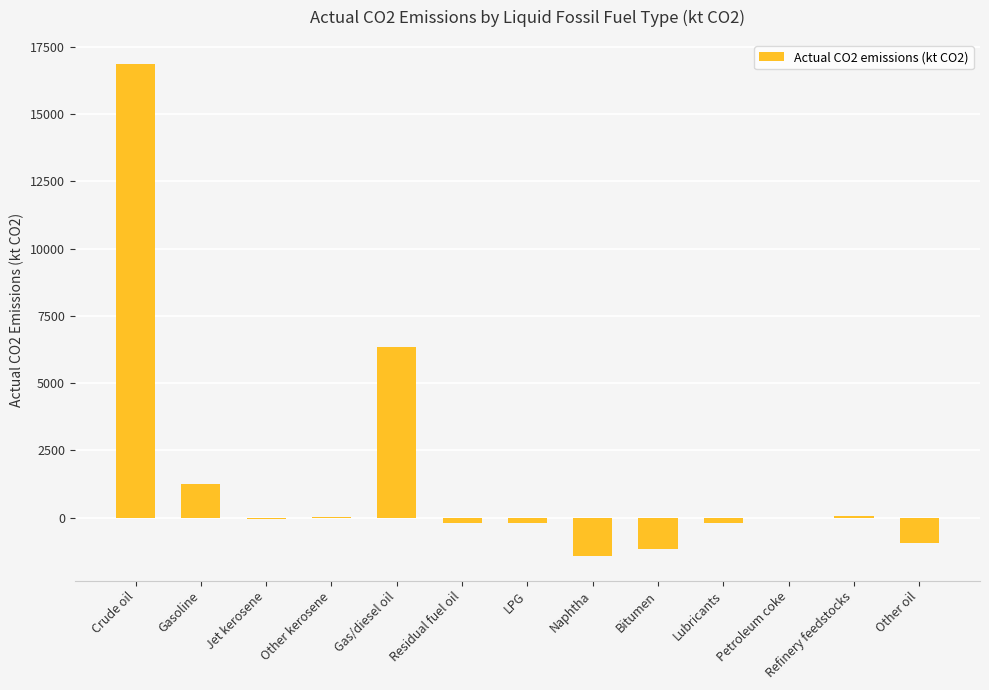

What is the greatest value displayed?

16851.1